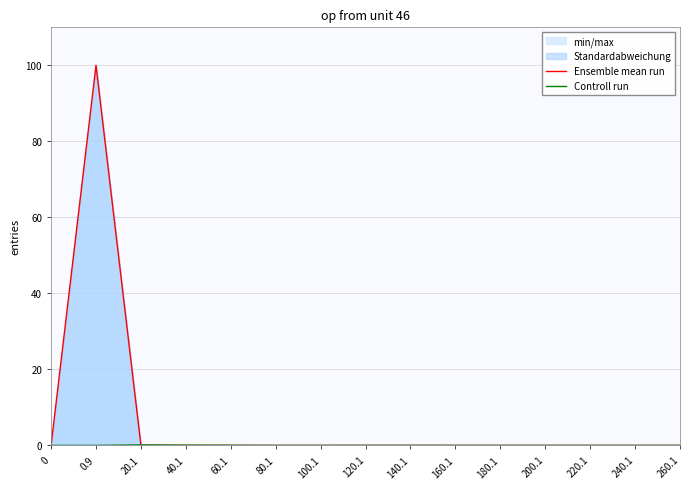

Is it true that Ensemble mean run equals 0.0 at 220.1?

True